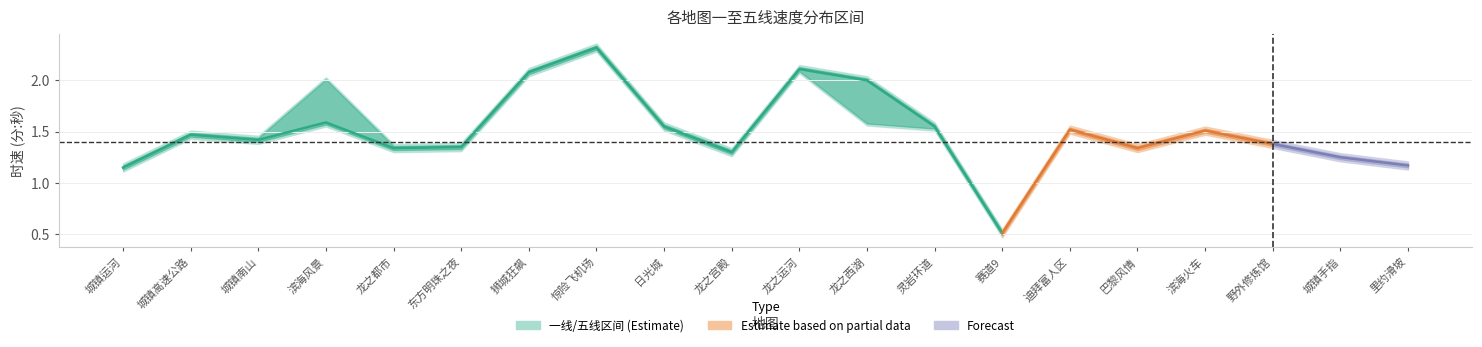

Reading right to left, what are all the values shown in this chart?

一线: 里约滑坡=1.1	城镇手指=1.2	野外修炼馆=1.3	滨海火车=1.5	巴黎风情=1.3	迪拜富人区=1.5	赛道9=0.5	灵岩环道=1.5	龙之西湖=1.6	龙之运河=2.1	龙之宫殿=1.3	日光城=1.5	惊险飞机场=2.3	狮城狂飙=2.0	东方明珠之夜=1.3	龙之都市=1.3	滨海风景=1.6	城镇南山=1.4	城镇高速公路=1.4	城镇运河=1.1
二线: 里约滑坡=1.1	城镇手指=1.2	野外修炼馆=1.4	滨海火车=1.5	巴黎风情=1.3	迪拜富人区=1.5	赛道9=0.5	灵岩环道=1.5	龙之西湖=1.6	龙之运河=2.1	龙之宫殿=1.3	日光城=1.5	惊险飞机场=2.3	狮城狂飙=2.1	东方明珠之夜=1.3	龙之都市=1.3	滨海风景=1.6	城镇南山=1.4	城镇高速公路=1.4	城镇运河=1.1
三线: 里约滑坡=1.2	城镇手指=1.2	野外修炼馆=1.4	滨海火车=1.5	巴黎风情=1.3	迪拜富人区=1.5	赛道9=0.5	灵岩环道=1.6	龙之西湖=2.0	龙之运河=2.1	龙之宫殿=1.3	日光城=1.6	惊险飞机场=2.3	狮城狂飙=2.1	东方明珠之夜=1.4	龙之都市=1.3	滨海风景=1.6	城镇南山=1.4	城镇高速公路=1.5	城镇运河=1.1
四线: 里约滑坡=1.2	城镇手指=1.3	野外修炼馆=1.4	滨海火车=1.5	巴黎风情=1.4	迪拜富人区=1.5	赛道9=0.5	灵岩环道=1.6	龙之西湖=2.0	龙之运河=2.1	龙之宫殿=1.3	日光城=1.6	惊险飞机场=2.3	狮城狂飙=2.1	东方明珠之夜=1.4	龙之都市=1.4	滨海风景=2.0	城镇南山=1.4	城镇高速公路=1.5	城镇运河=1.2
五线: 里约滑坡=1.2	城镇手指=1.3	野外修炼馆=1.4	滨海火车=1.6	巴黎风情=1.4	迪拜富人区=1.6	赛道9=0.6	灵岩环道=1.6	龙之西湖=2.0	龙之运河=2.1	龙之宫殿=1.3	日光城=1.6	惊险飞机场=2.4	狮城狂飙=2.1	东方明珠之夜=1.4	龙之都市=1.4	滨海风景=2.0	城镇南山=1.5	城镇高速公路=1.5	城镇运河=1.2